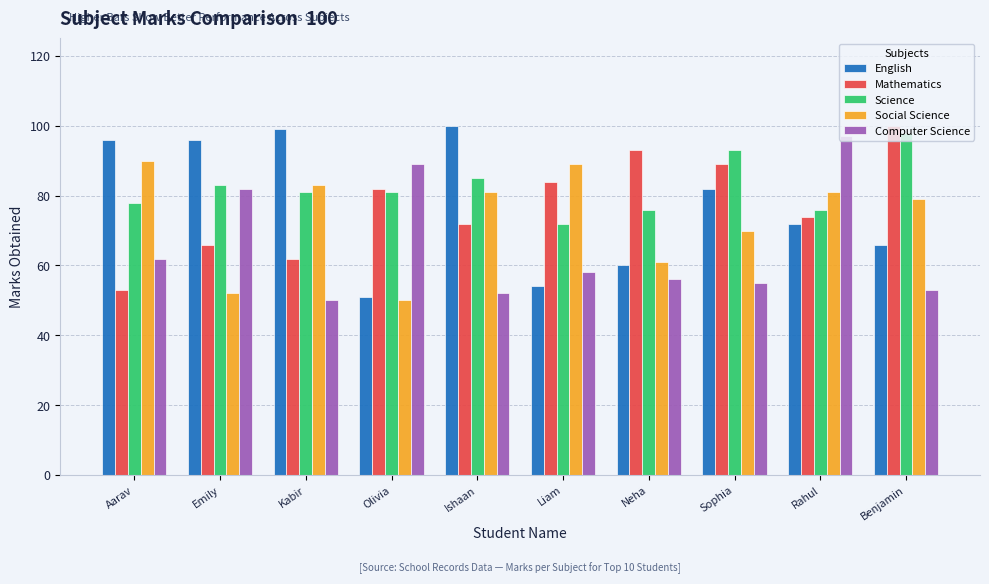

Reading right to left, list all the values displayed in this chart.

English: Benjamin=66	Rahul=72	Sophia=82	Neha=60	Liam=54	Ishaan=100	Olivia=51	Kabir=99	Emily=96	Aarav=96
Mathematics: Benjamin=100	Rahul=74	Sophia=89	Neha=93	Liam=84	Ishaan=72	Olivia=82	Kabir=62	Emily=66	Aarav=53
Science: Benjamin=98	Rahul=76	Sophia=93	Neha=76	Liam=72	Ishaan=85	Olivia=81	Kabir=81	Emily=83	Aarav=78
Social Science: Benjamin=79	Rahul=81	Sophia=70	Neha=61	Liam=89	Ishaan=81	Olivia=50	Kabir=83	Emily=52	Aarav=90
Computer Science: Benjamin=53	Rahul=97	Sophia=55	Neha=56	Liam=58	Ishaan=52	Olivia=89	Kabir=50	Emily=82	Aarav=62